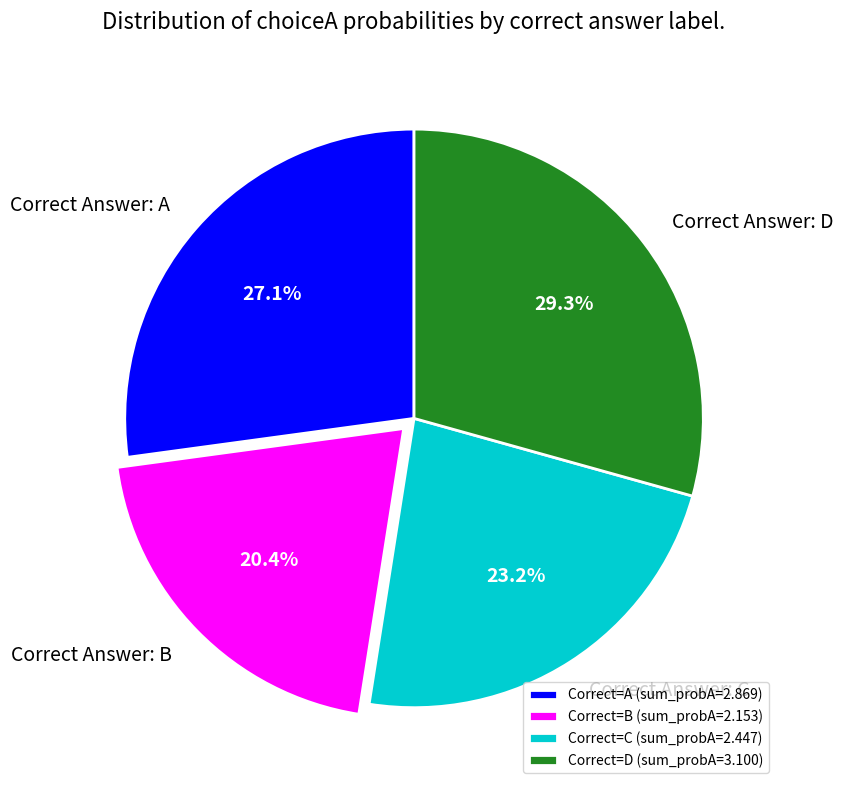

Count the number of slices in the pie.

4